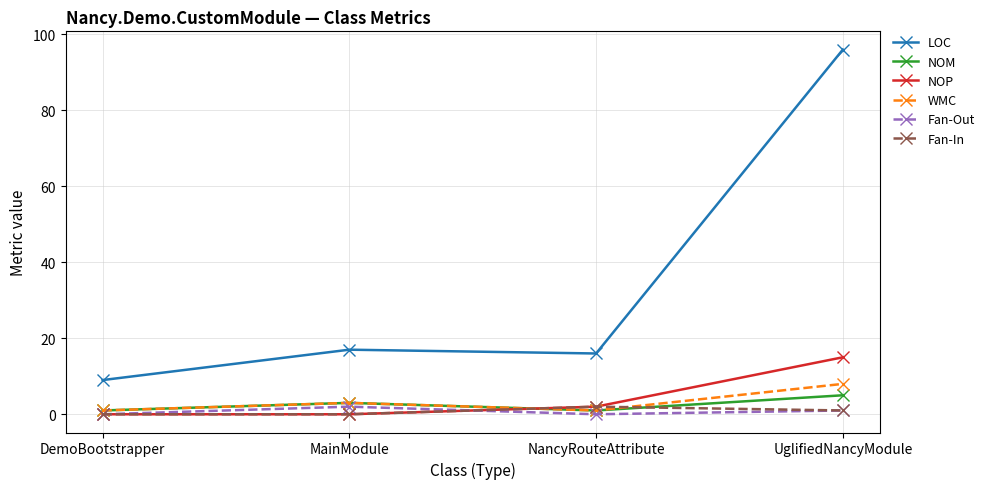

What are all the series names shown in the legend?

LOC, NOM, NOP, WMC, Fan-Out, Fan-In